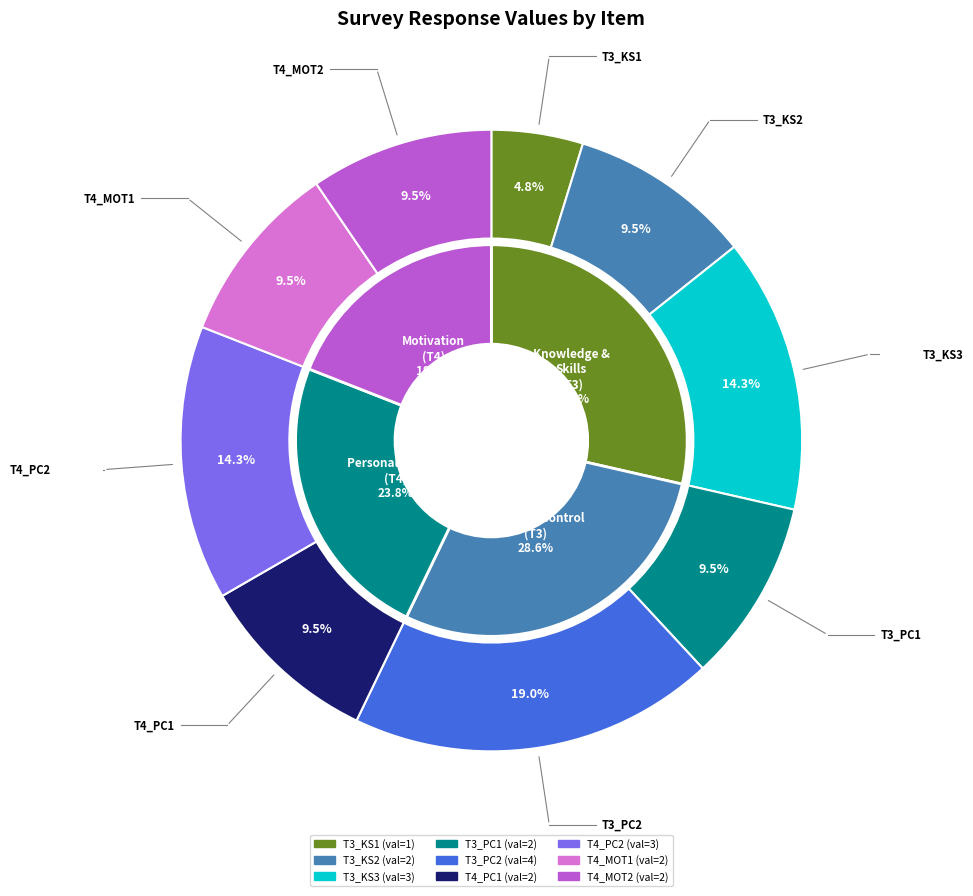

What percentage do T3_KS3 and T3_PC2 together represent?

33.3%